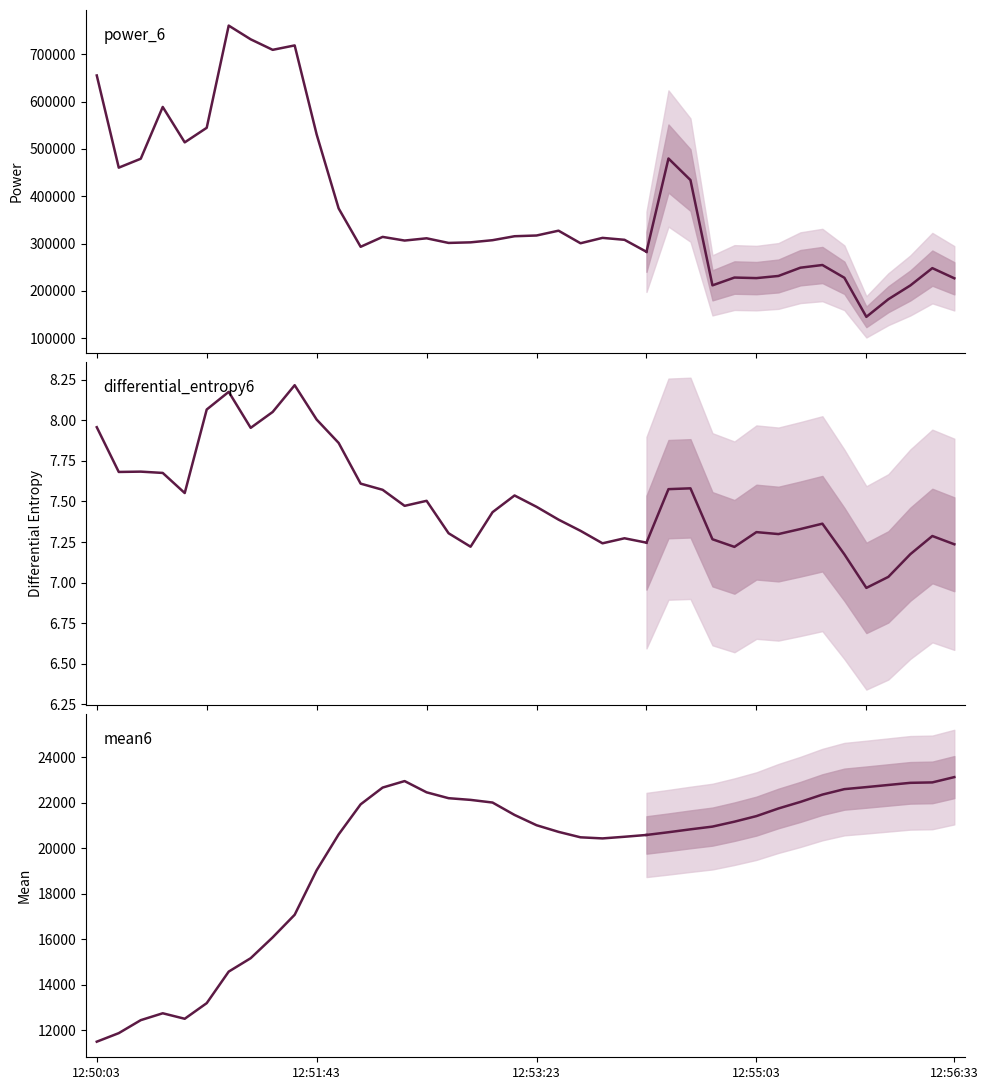

What is the maximum value shown in the chart?

760753.7